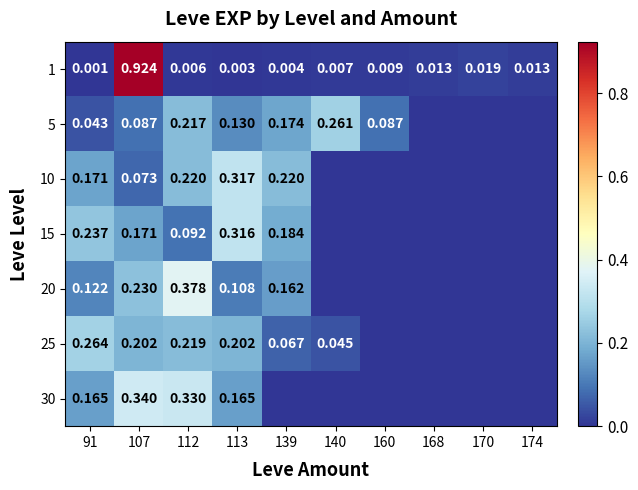

How many data points does each series have?

10